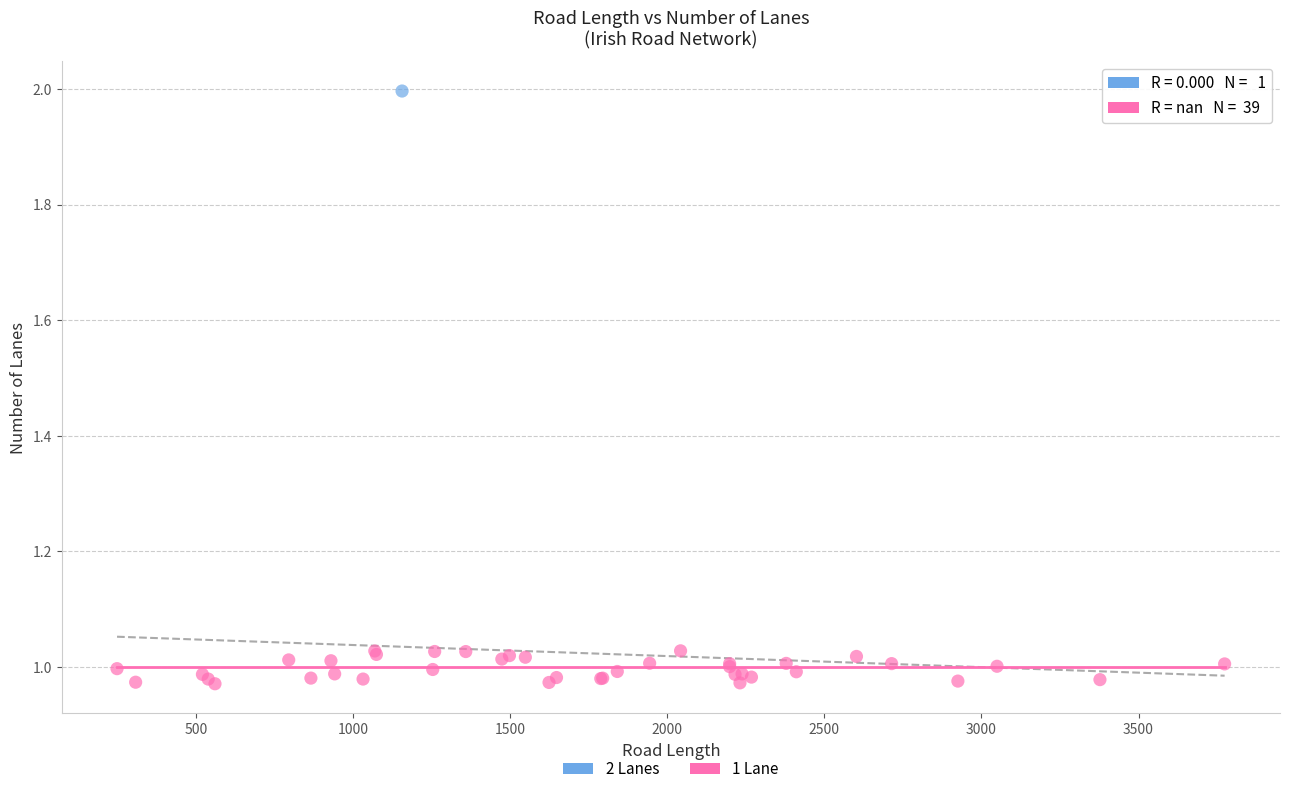

What are all the series names shown in the legend?

2 Lanes, 1 Lane